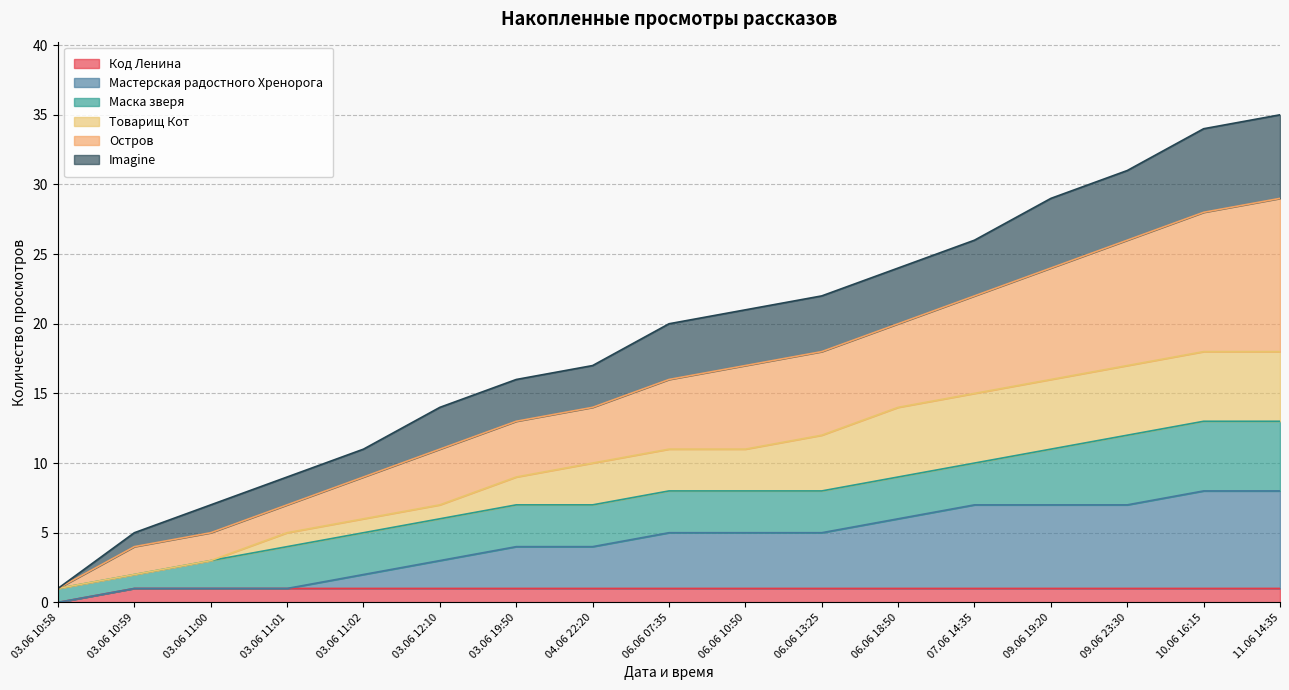

Which category has the lowest value in the Код Ленина series?

03.06 10:58